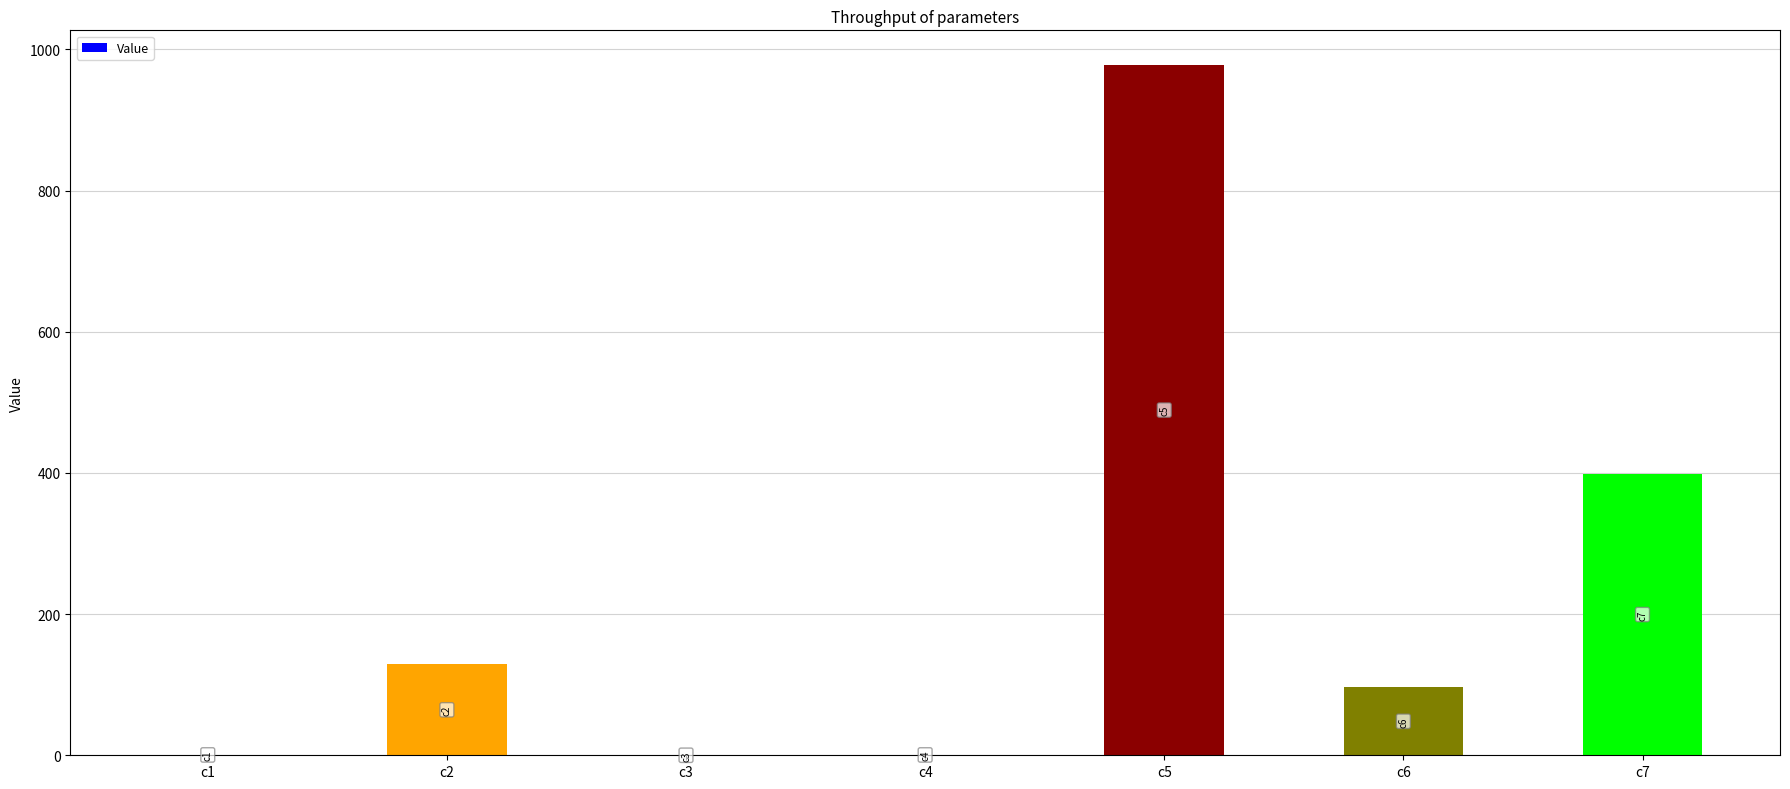

What is the sum of the values at c2 and c1?

129.8